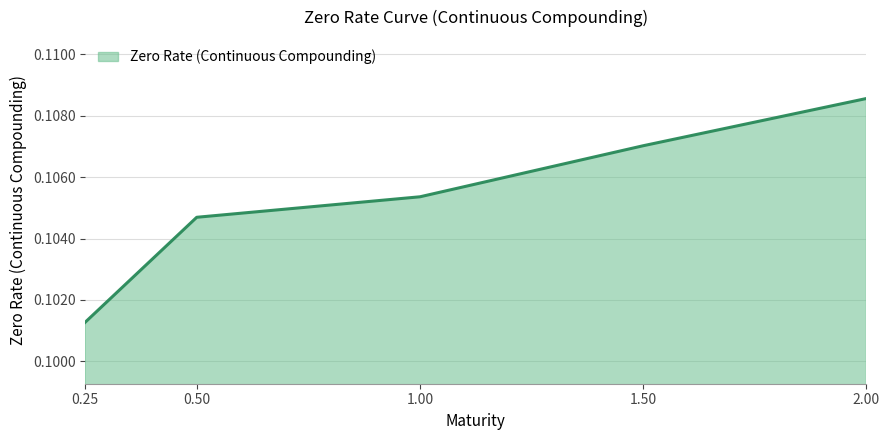

What is the sum of all values?

0.5